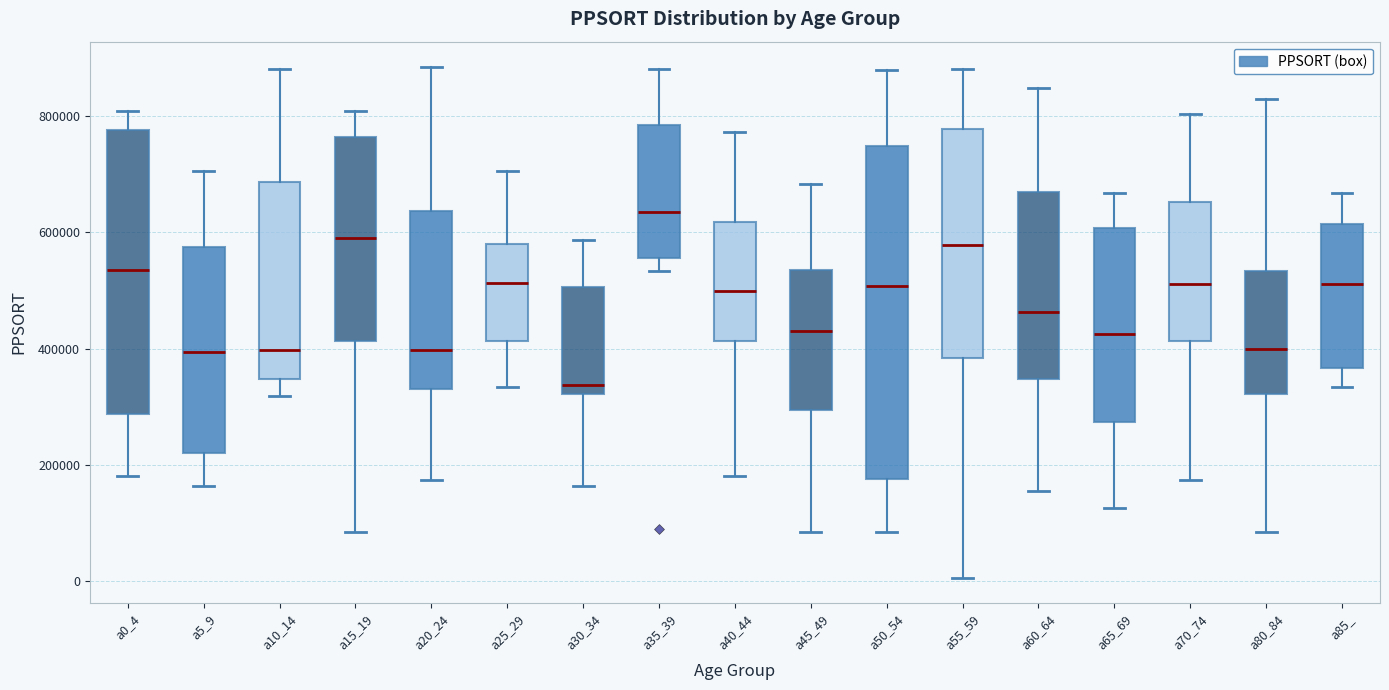

Reading left to right, transcribe this box plot: for each box, give where its median line is, the range the box spans, and where its two whiskers end, as read against the y-axis. The values are not printed on the chart, so give them approximately, as read against the axis.

a0_4: median 540000, box 280000 to 780000, whiskers 180000 to 800000
a5_9: median 400000, box 220000 to 580000, whiskers 160000 to 700000
a10_14: median 400000, box 340000 to 680000, whiskers 320000 to 880000
a15_19: median 580000, box 420000 to 760000, whiskers 80000 to 800000
a20_24: median 400000, box 340000 to 640000, whiskers 180000 to 880000
a25_29: median 520000, box 420000 to 580000, whiskers 340000 to 700000
a30_34: median 340000, box 320000 to 500000, whiskers 160000 to 580000
a35_39: median 640000, box 560000 to 780000, whiskers 540000 to 880000
a40_44: median 500000, box 420000 to 620000, whiskers 180000 to 780000
a45_49: median 440000, box 300000 to 540000, whiskers 80000 to 680000
a50_54: median 500000, box 180000 to 740000, whiskers 80000 to 880000
a55_59: median 580000, box 380000 to 780000, whiskers 0 to 880000
a60_64: median 460000, box 340000 to 660000, whiskers 160000 to 840000
a65_69: median 420000, box 280000 to 600000, whiskers 120000 to 660000
a70_74: median 520000, box 420000 to 660000, whiskers 180000 to 800000
a80_84: median 400000, box 320000 to 540000, whiskers 80000 to 820000
a85_: median 520000, box 360000 to 620000, whiskers 340000 to 660000